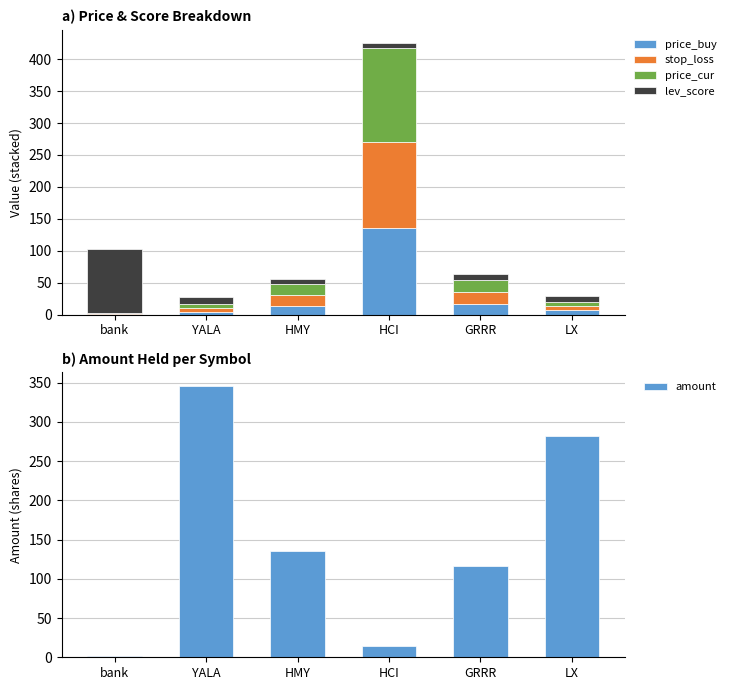

Rank the series at GRRR from lowest to highest value.

lev_score, price_buy, stop_loss, price_cur, amount